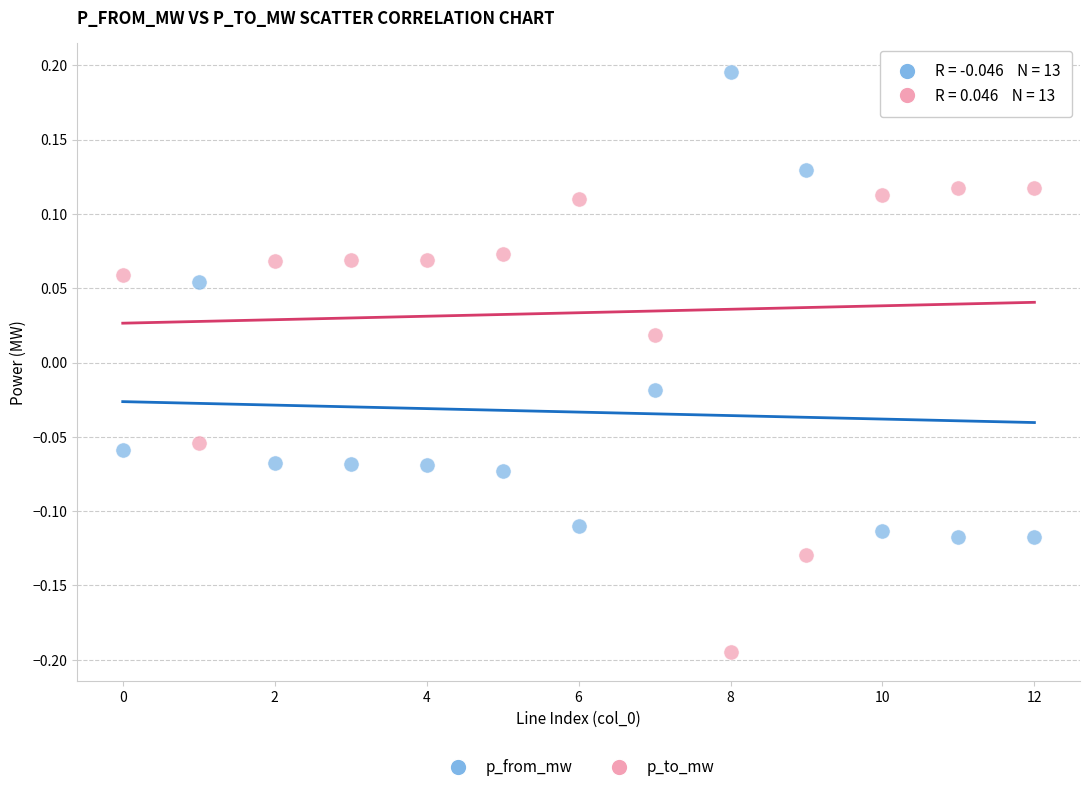

Across all data points, what is the range of Y values (max minus min)?

0.4